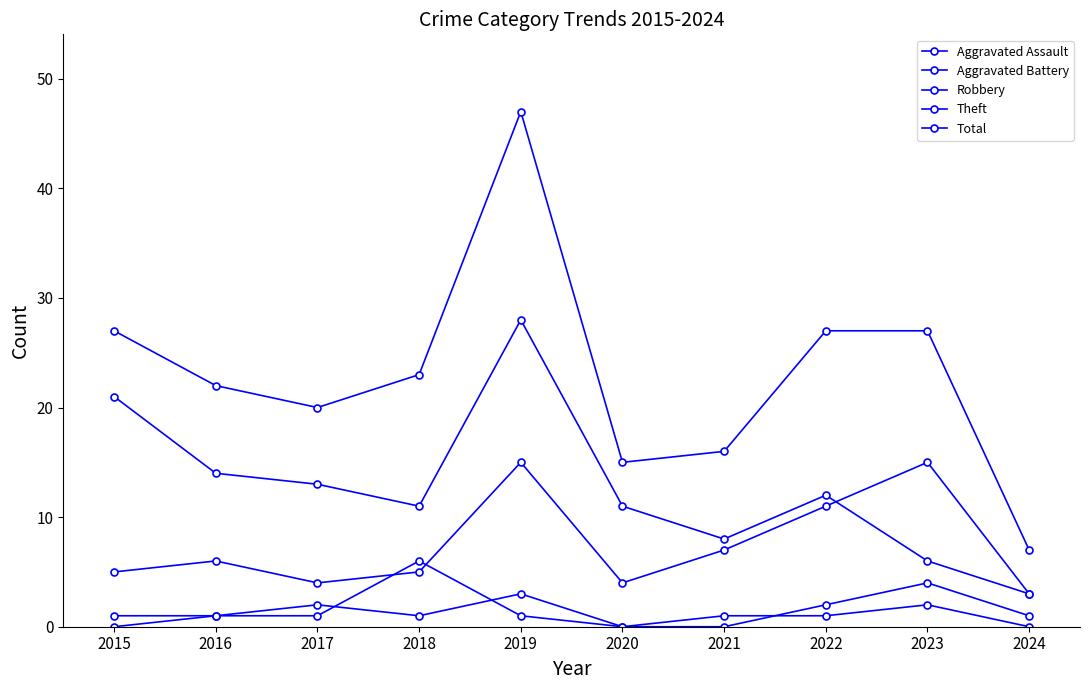

What is the difference between the maximum and minimum values in the Theft series?

25